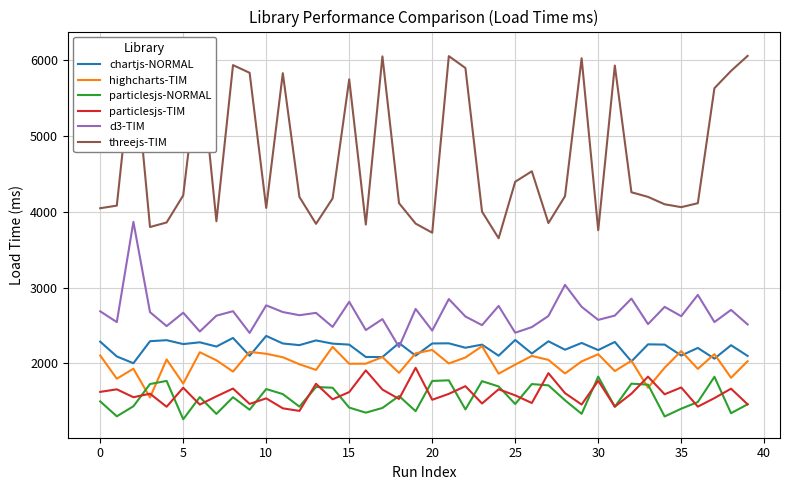

Is this an area chart (filled region under the line)?

No